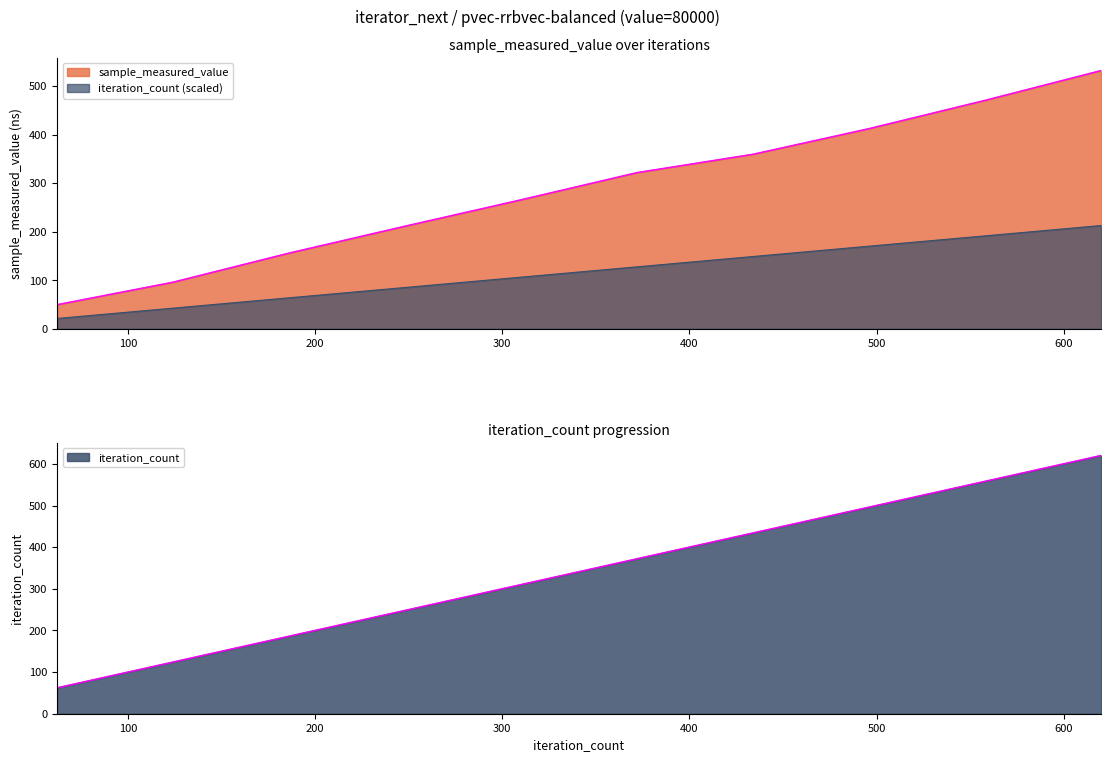

Does the chart display data point markers on the line(s)?

No